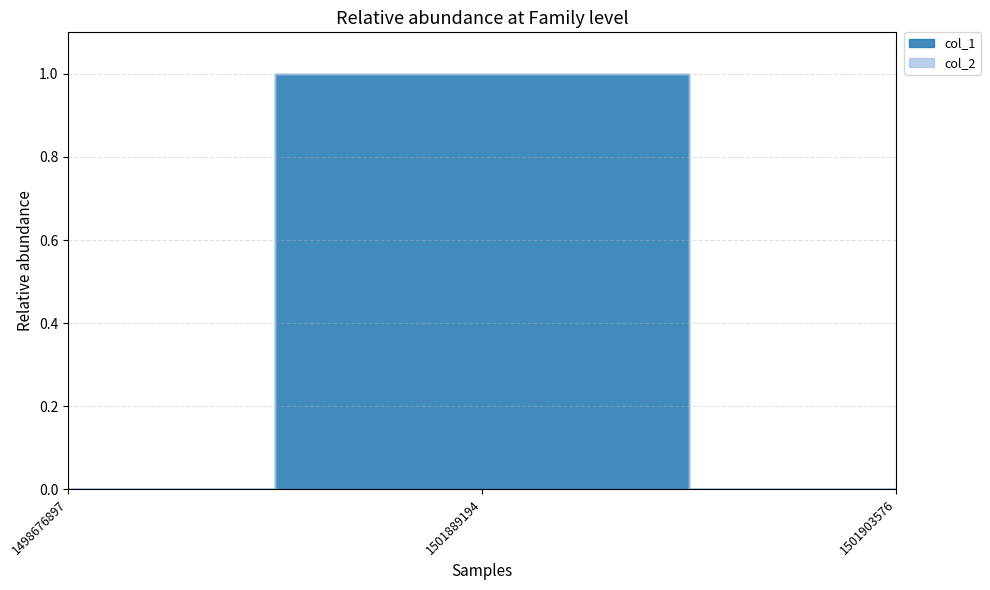

What are all the series names shown in the legend?

col_1, col_2